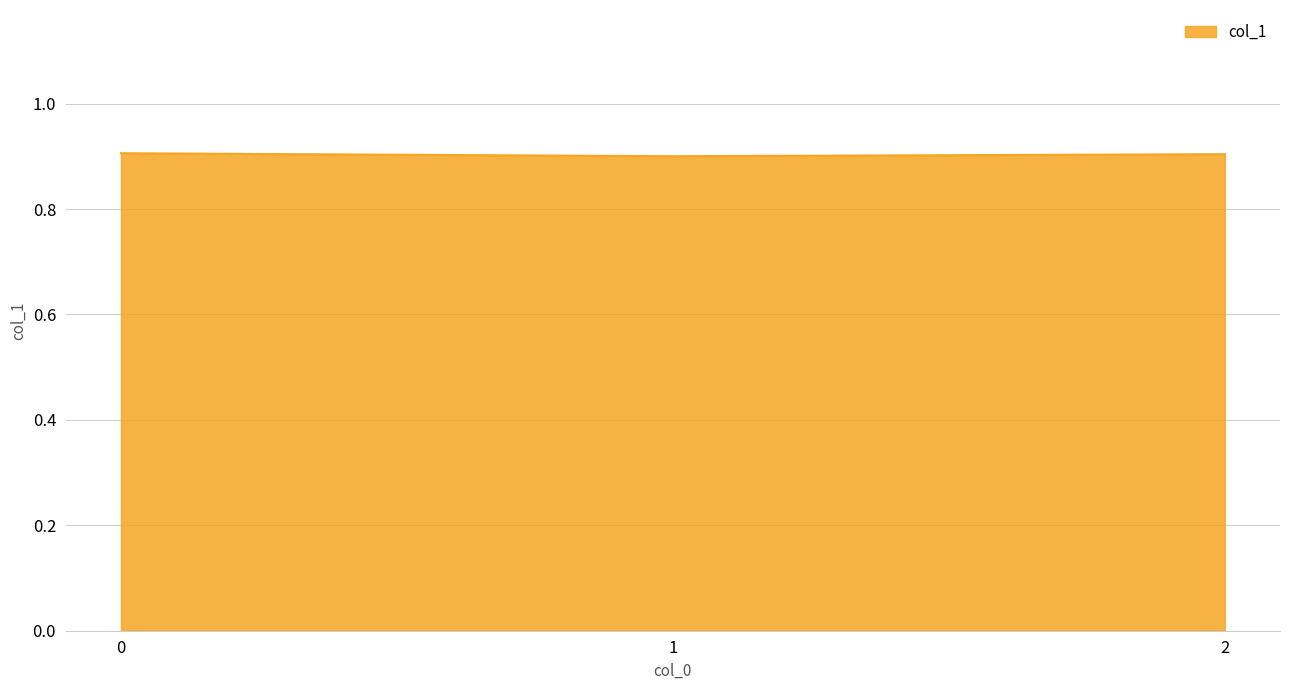

What is the maximum value shown in the chart?

0.9